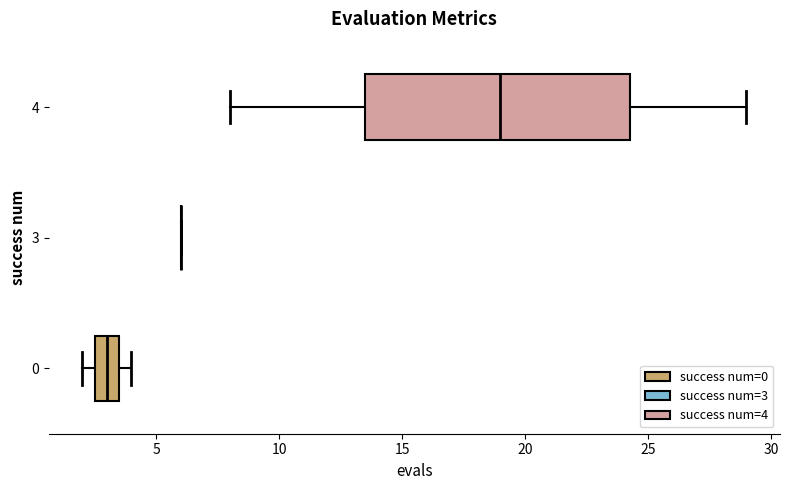

Where does the left whisker of the box at y = 4 end on the x-axis? The values are not printed on the chart, so give them approximately, as read against the axis.

8.0